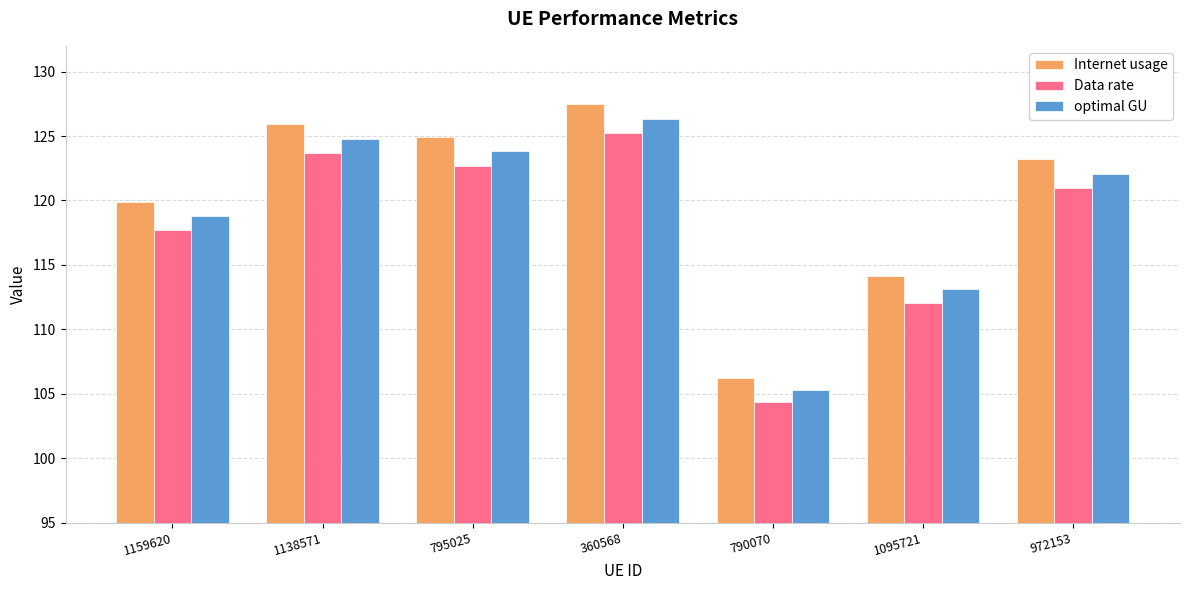

How many data points in Internet usage are above 123?

4